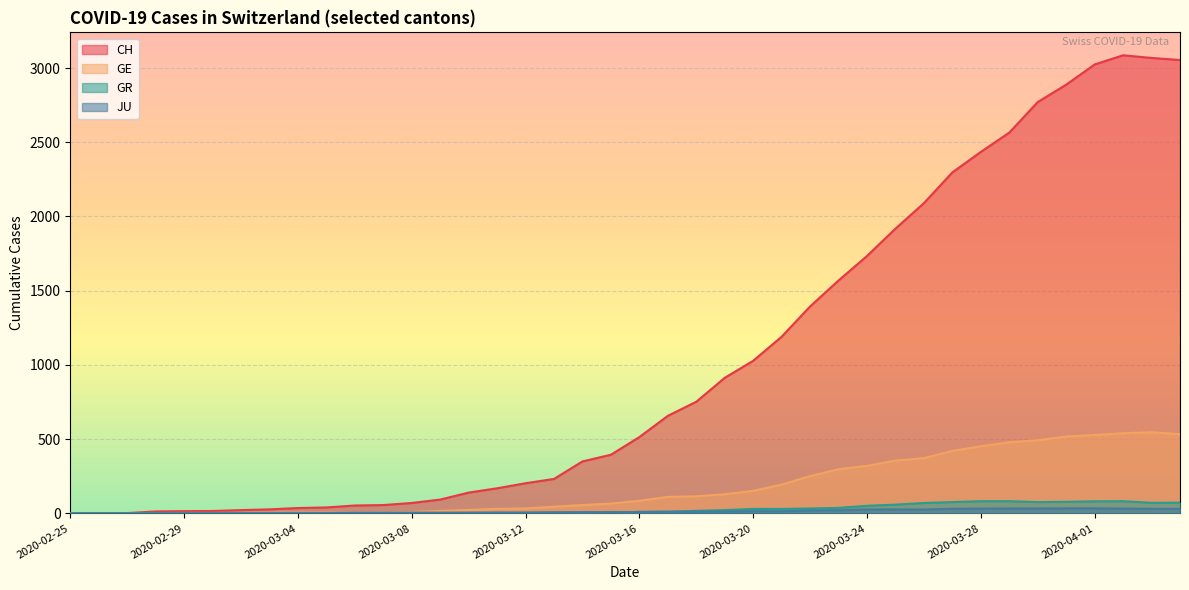

How many lines are shown in the chart?

4